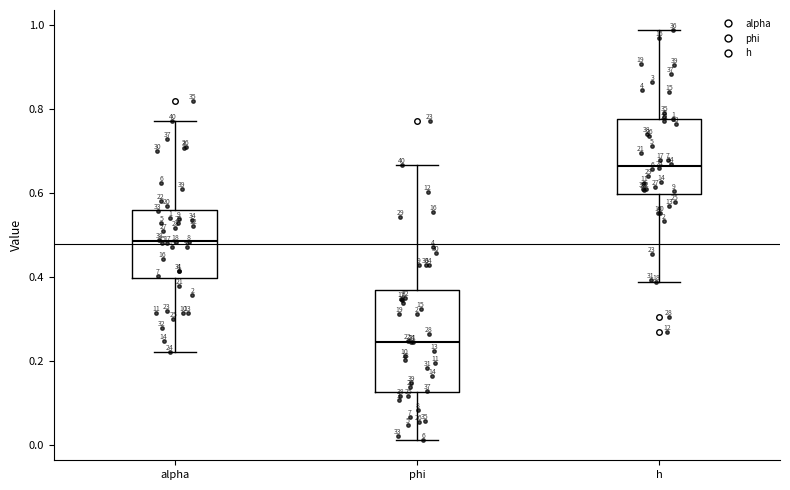

Which box is the tallest, from its lower edge to its upper edge?

phi